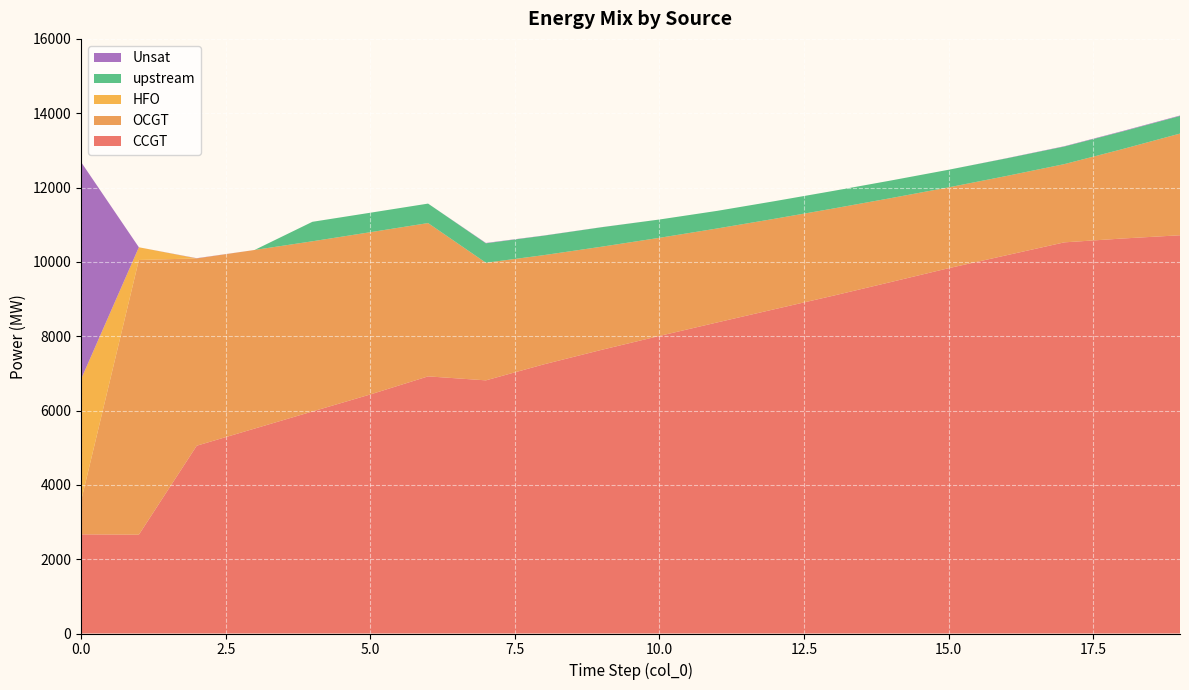

Reading left to right, list all the values displayed in this chart.

CCGT: 0=2668	1=2659	2=5053	3=5514	4=5974	5=6432	6=6919	7=6812	8=7242	9=7633	10=8007	11=8371	12=8730	13=9088	14=9457	15=9830	16=10178	17=10525	18=10628	19=10716
OCGT: 0=893	1=7392	2=5040	3=4806	4=4580	5=4366	6=4125	7=3164	8=2939	9=2775	10=2640	11=2528	12=2432	13=2346	14=2258	15=2175	16=2133	17=2105	18=2404	19=2736
HFO: 0=3280	1=342	2=0	3=0	4=0	5=0	6=0	7=0	8=0	9=0	10=0	11=0	12=0	13=0	14=0	15=0	16=0	17=0	18=0	19=0
upstream: 0=0	1=0	2=0	3=0	4=524	5=524	6=524	7=524	8=524	9=524	10=493	11=474	12=474	13=474	14=474	15=474	16=474	17=474	18=474	19=474
Unsat: 0=5847	1=0	2=6	3=0	4=0	5=0	6=0	7=9	8=4	9=2	10=0	11=0	12=0	13=0	14=0	15=0	16=4	17=8	18=12	19=12